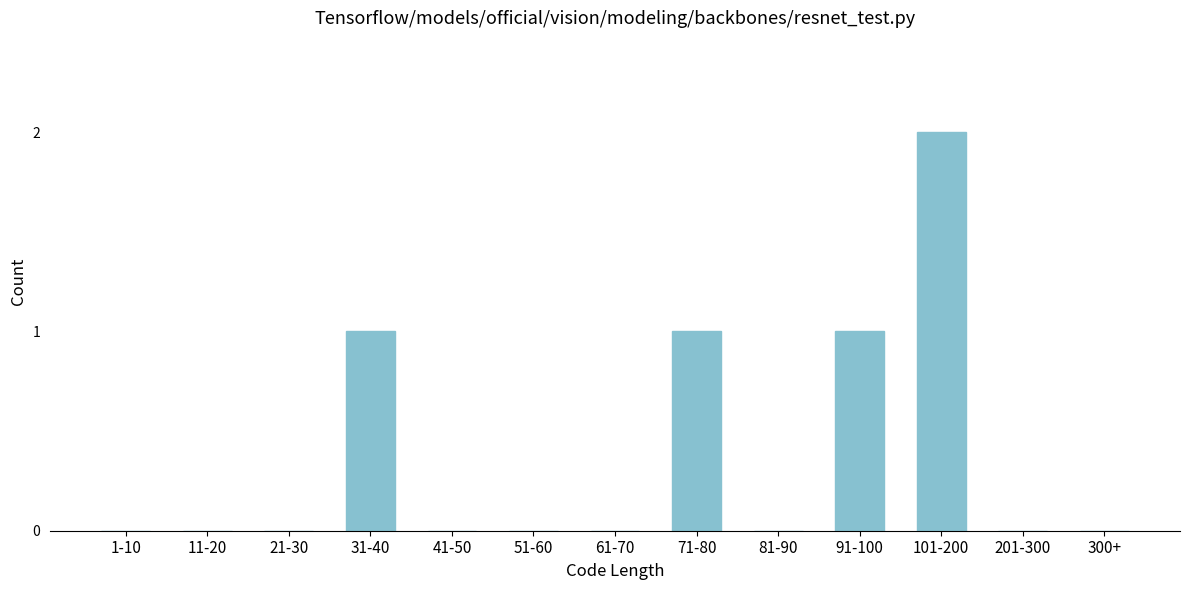

Reading left to right, what are all the values shown in this chart?

1-10=0	11-20=0	21-30=0	31-40=1	41-50=0	51-60=0	61-70=0	71-80=1	81-90=0	91-100=1	101-200=2	201-300=0	300+=0